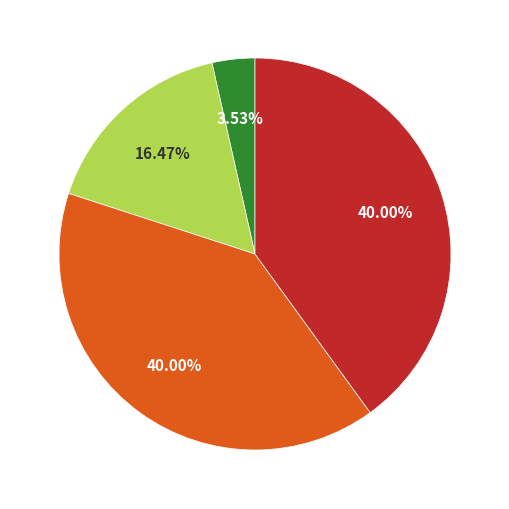

Does any single category account for the majority?

No